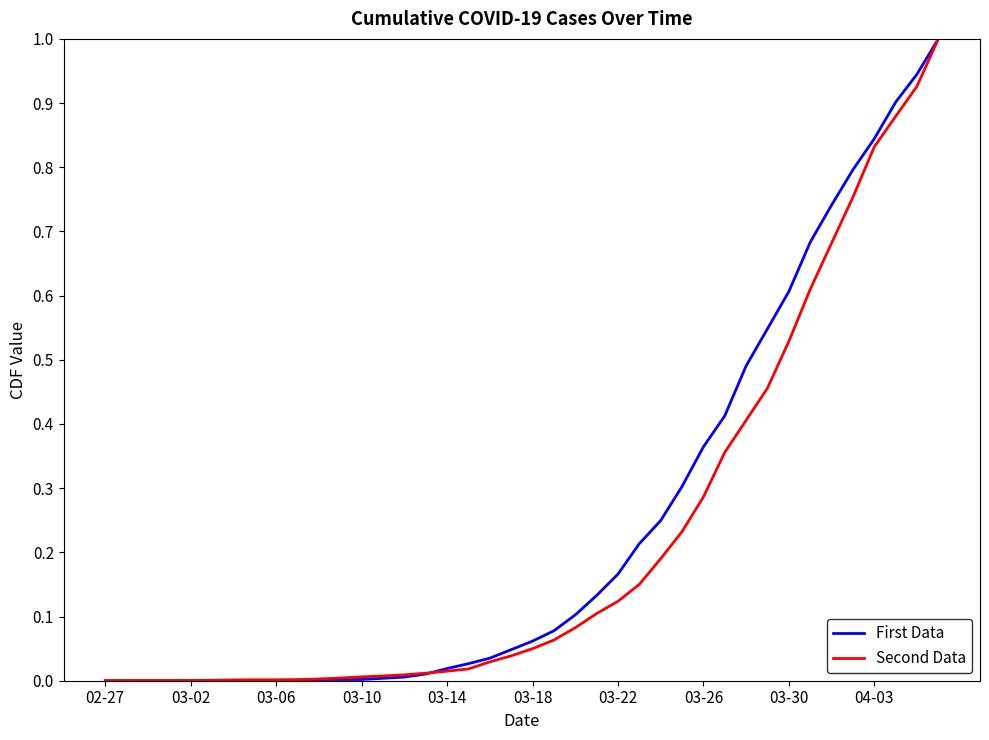

What is the maximum value for Second Data?

1.0